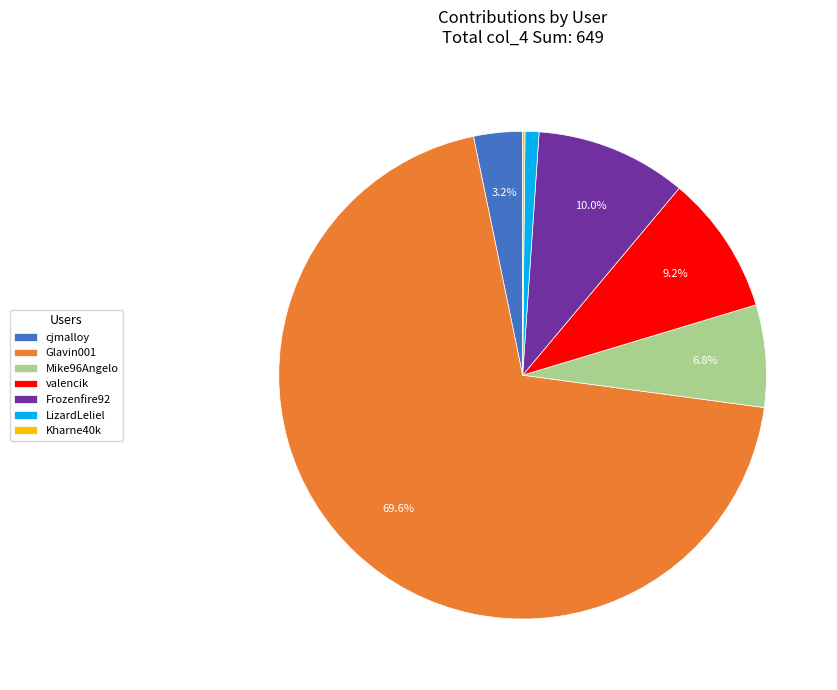

To the nearest percent, what portion does cjmalloy represent?

3%